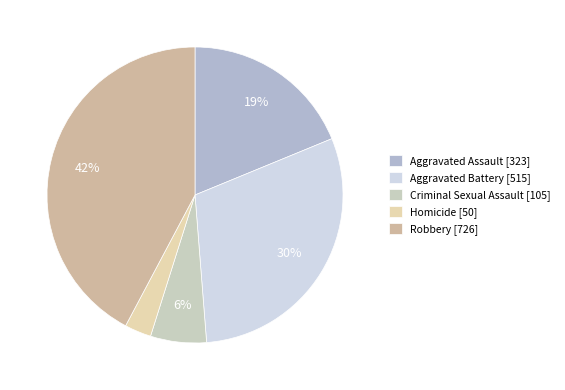

Which category has the biggest portion of the pie?

Robbery